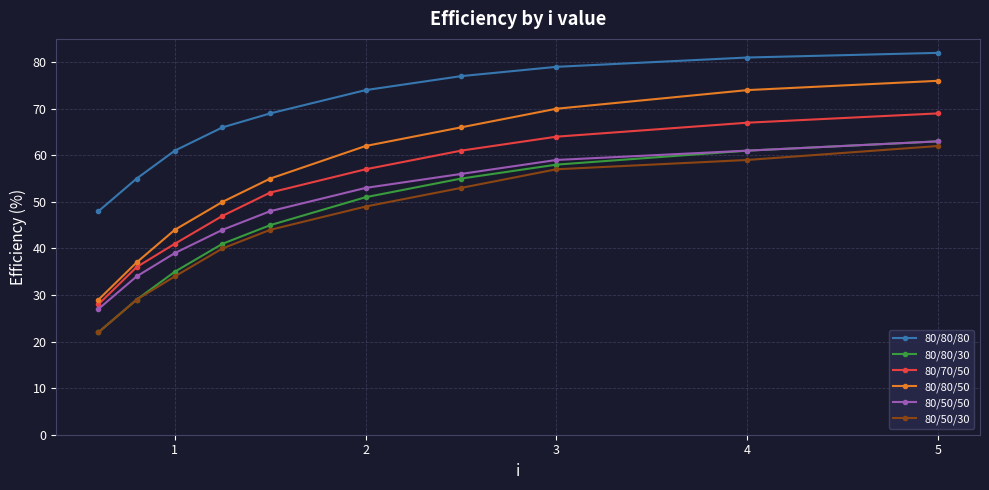

How many series are shown in this chart?

6